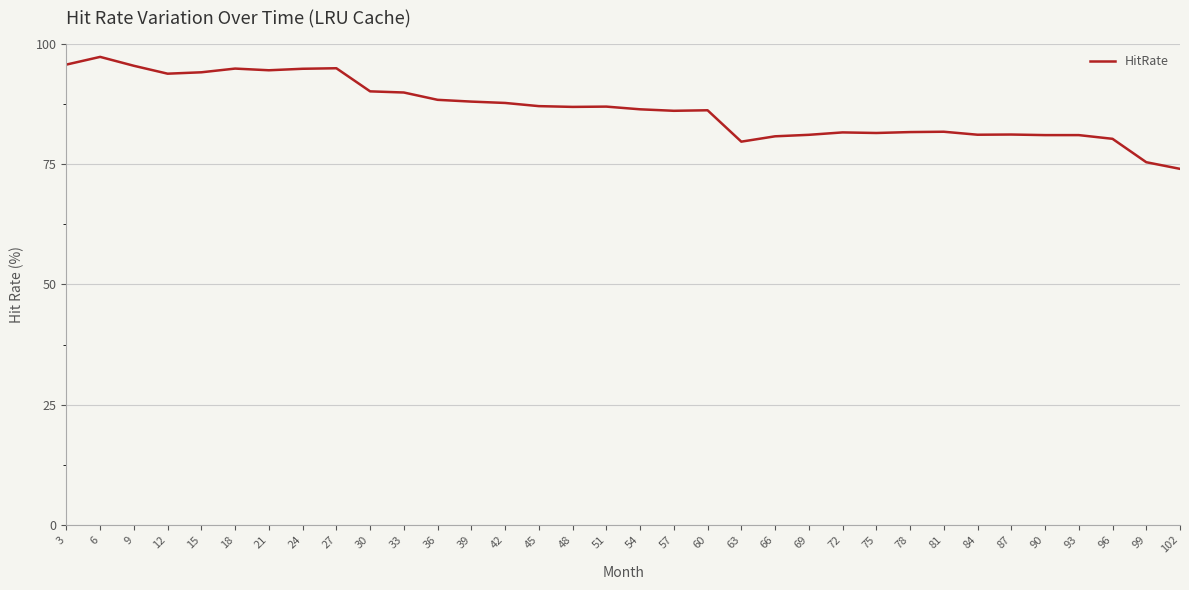

What is the difference between the maximum and minimum values?

23.3